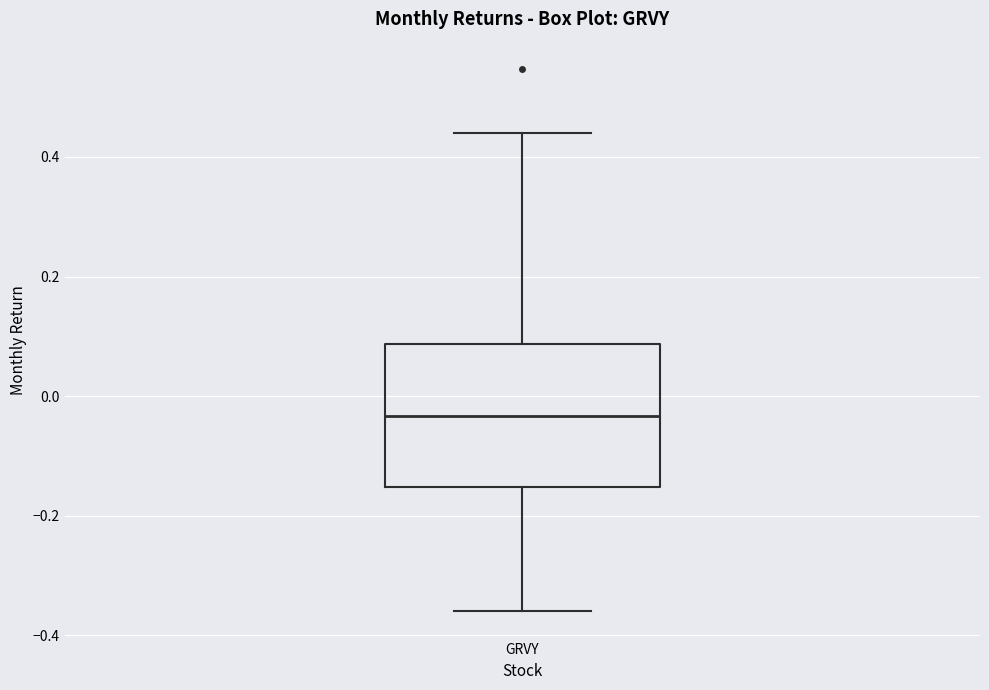

Transcribe this box plot: give where the median line is, the range the box spans, and where the two whiskers end, as read against the y-axis. The values are not printed on the chart, so give them approximately, as read against the axis.

median -0.04, box -0.16 to 0.08, whiskers -0.36 to 0.44